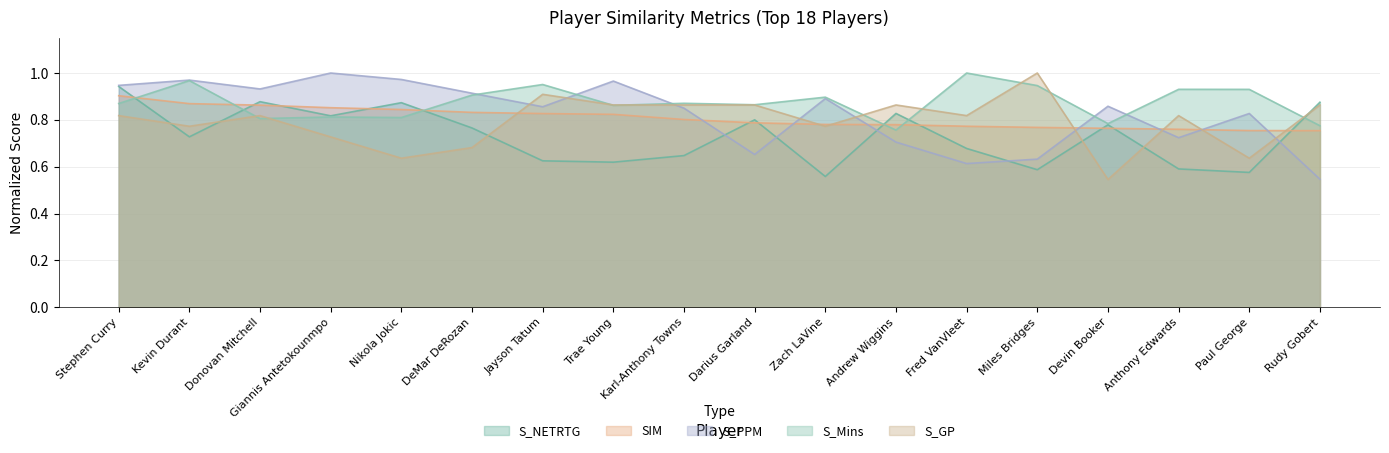

Where do S_NETRTG and S_PPM first cross each other?

Karl-Anthony Towns and Darius Garland